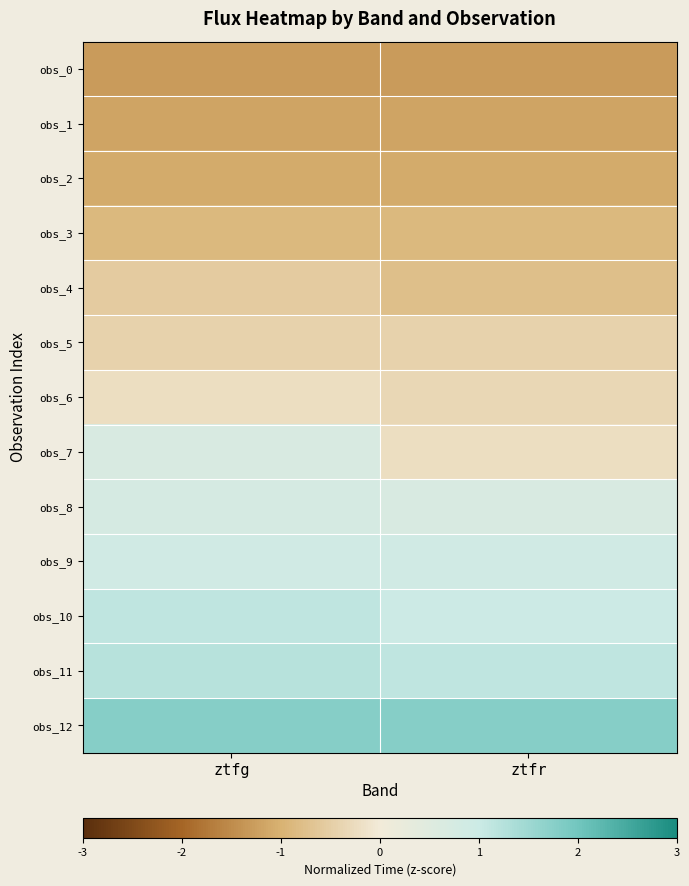

Rank the series at ztfr from highest to lowest value.

obs_12, obs_11, obs_10, obs_9, obs_8, obs_7, obs_6, obs_5, obs_4, obs_3, obs_2, obs_1, obs_0